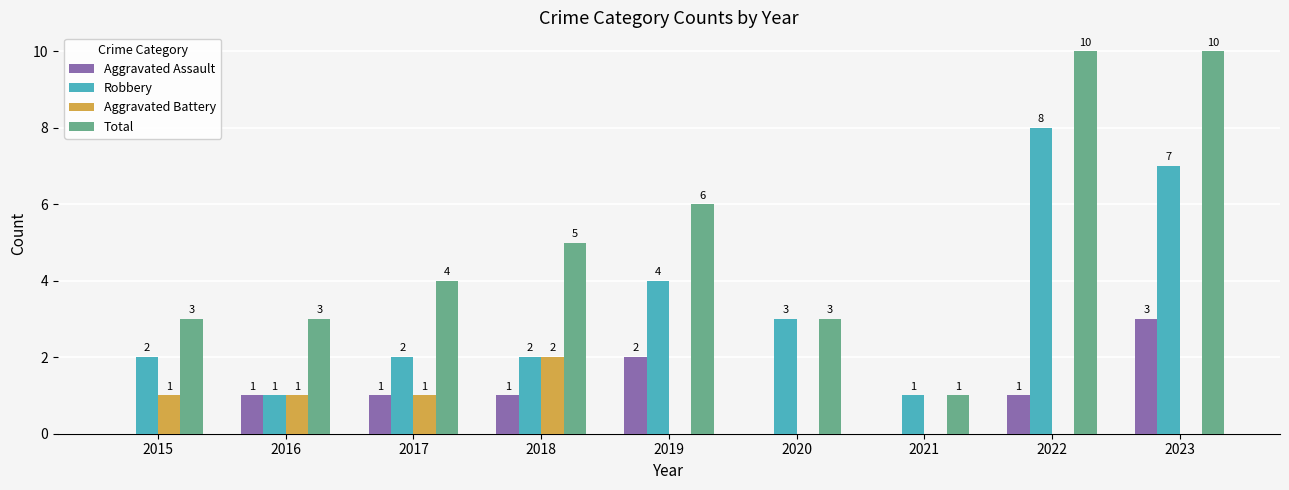

What is the approximate value of Total at 2017?

4